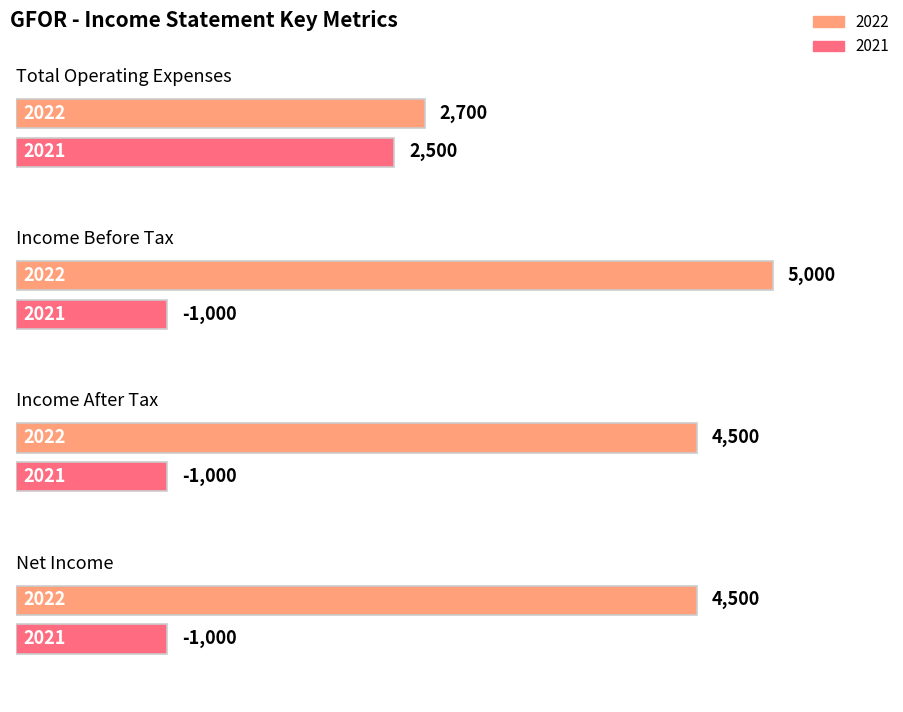

What is the lowest value of the Total Operating Expenses series?

2500